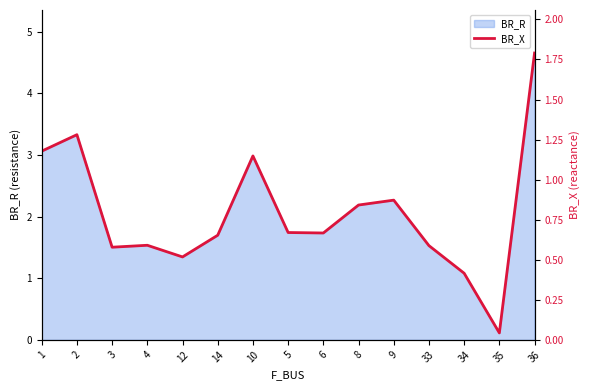

What is the label of the 12th point from the right?

4